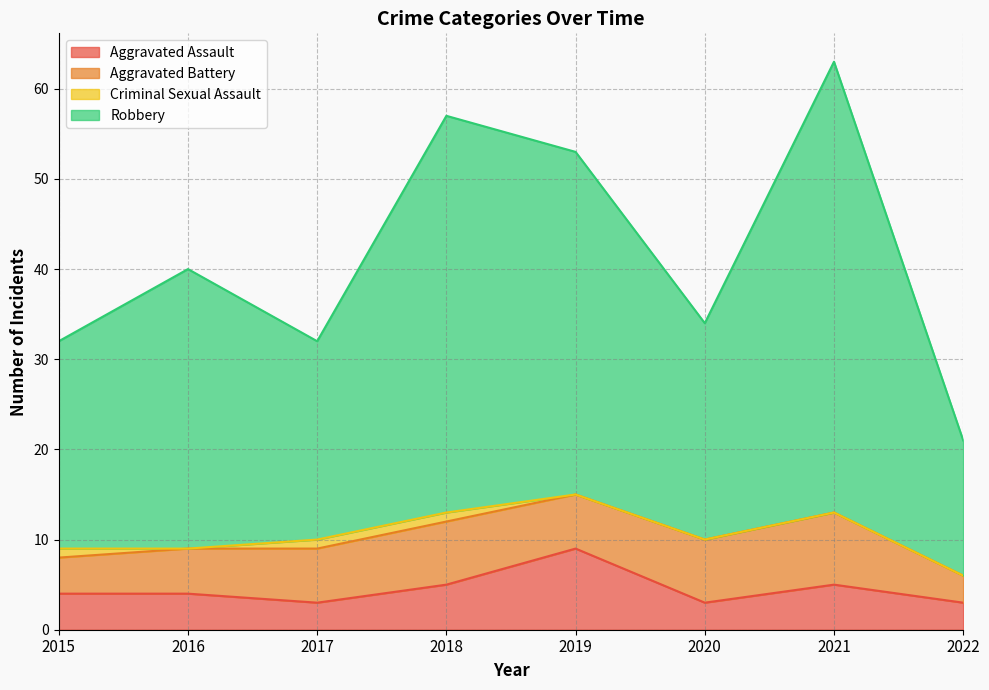

At which category does Robbery reach its first local valley?

2017